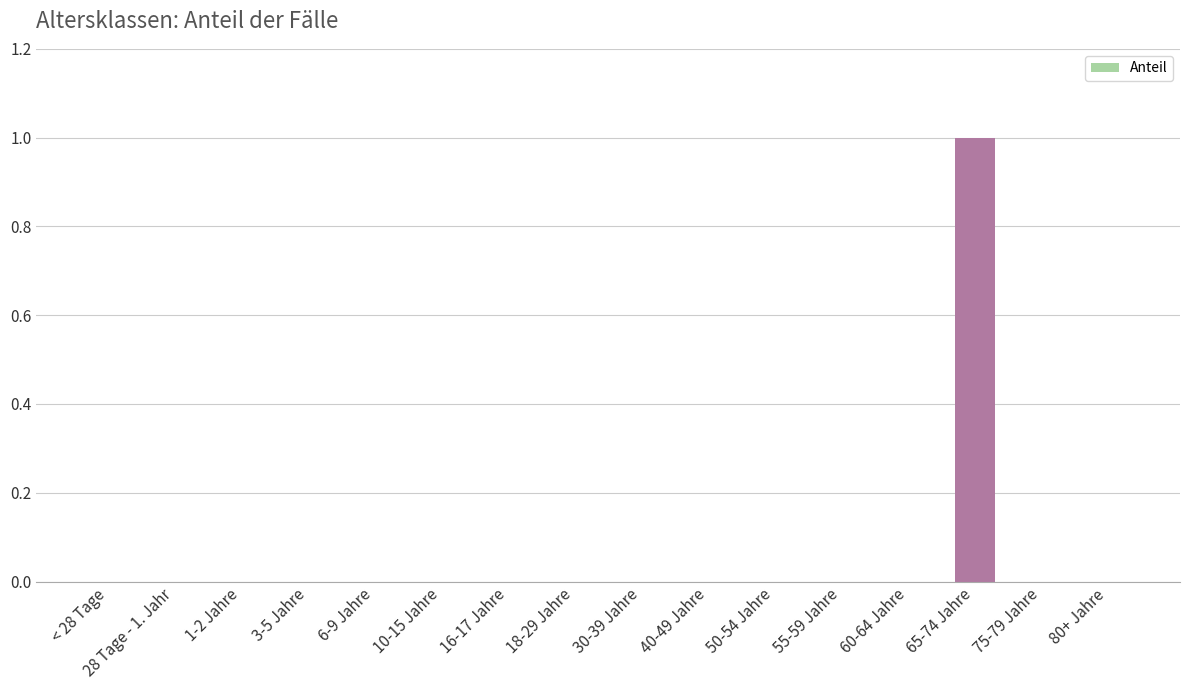

Which category has the highest value across all series?

65-74 Jahre